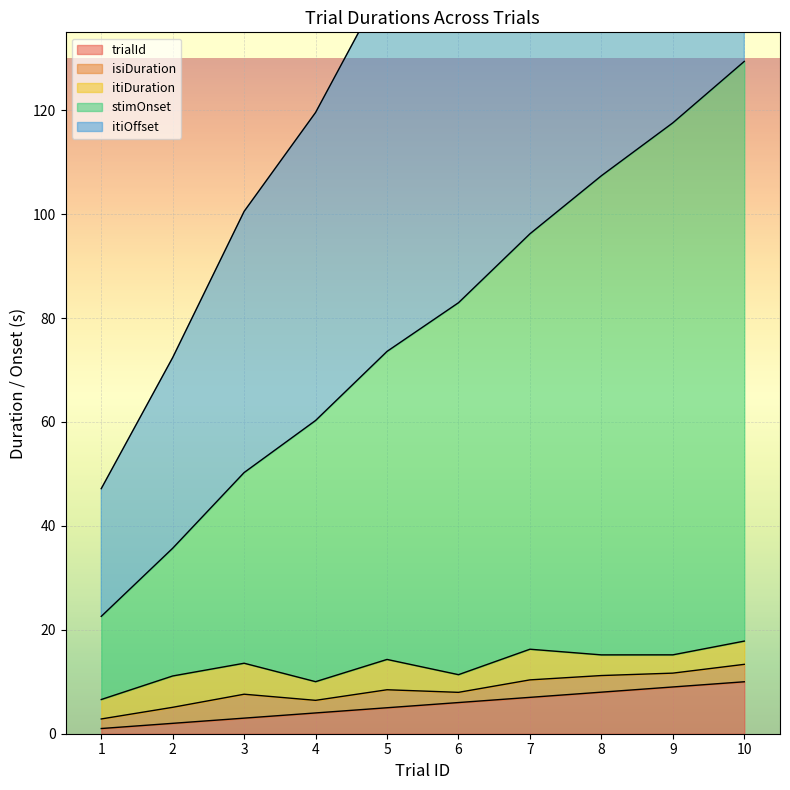

What is the spread (max minus min) of values at 5?

140.2